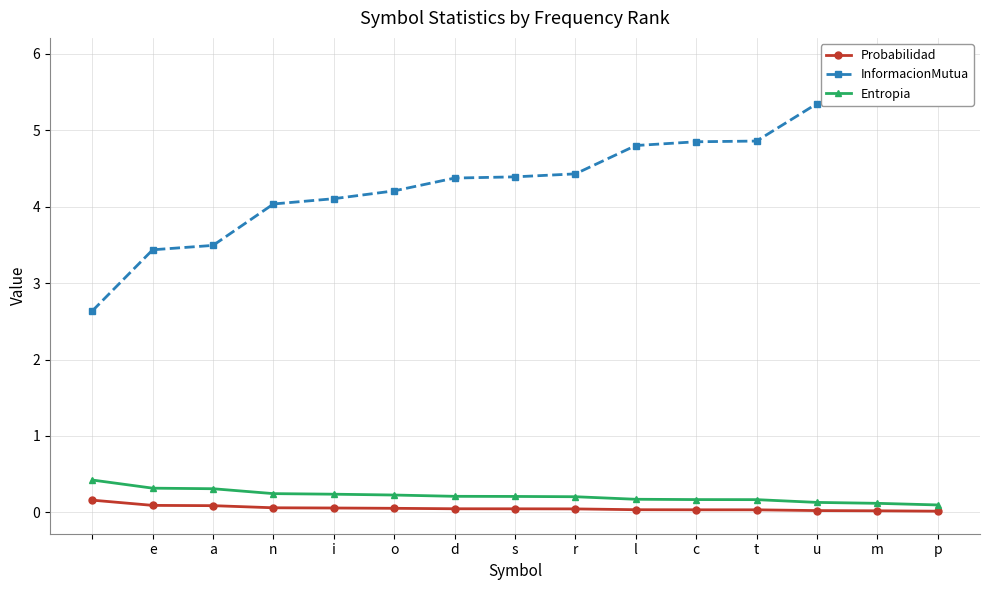

True or false: InformacionMutua and Probabilidad intersect in this chart.

False